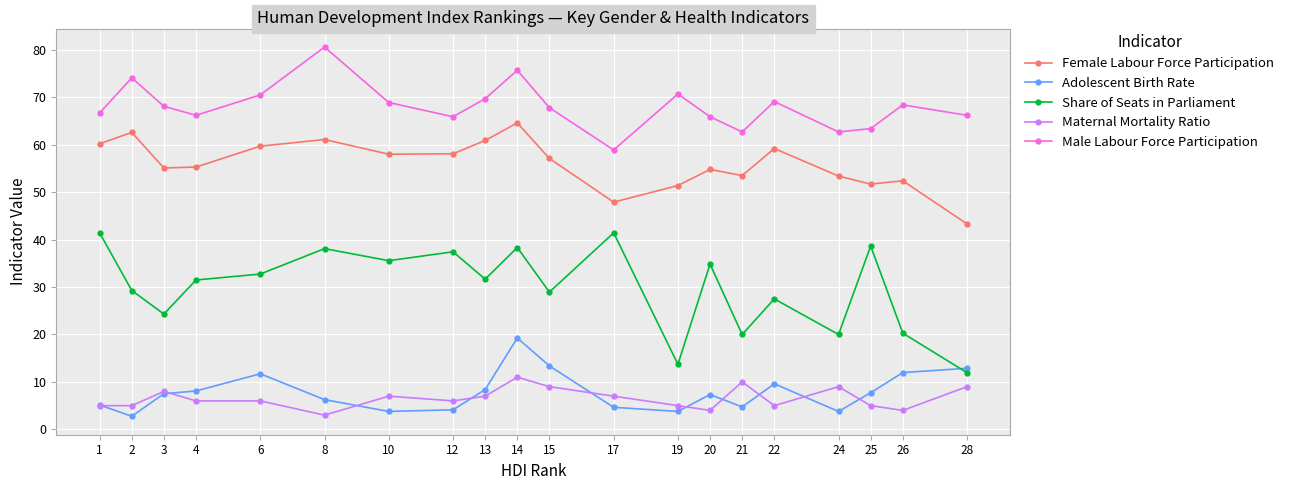

Which series changed the most between 4 and 14?

Adolescent Birth Rate